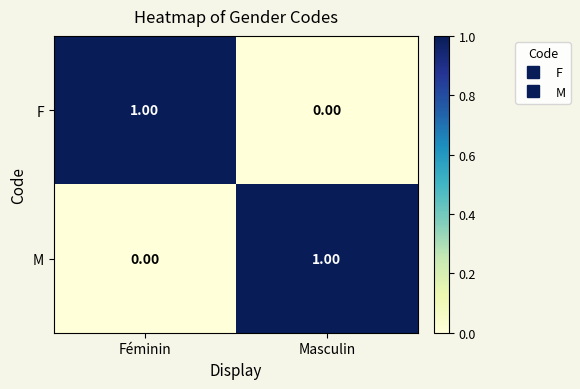

At which label does F reach its minimum?

Masculin